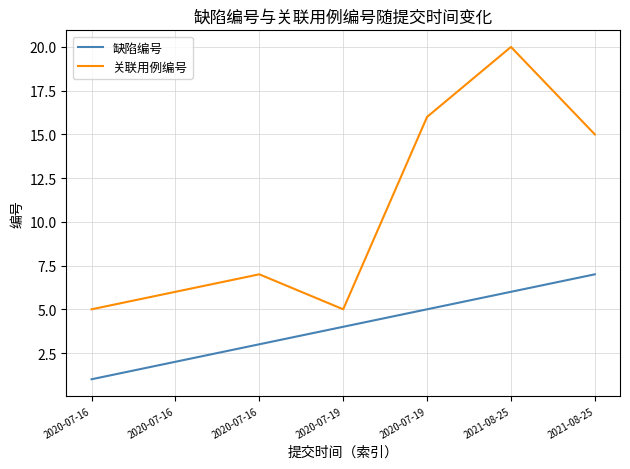

What are all the series names shown in the legend?

缺陷编号, 关联用例编号